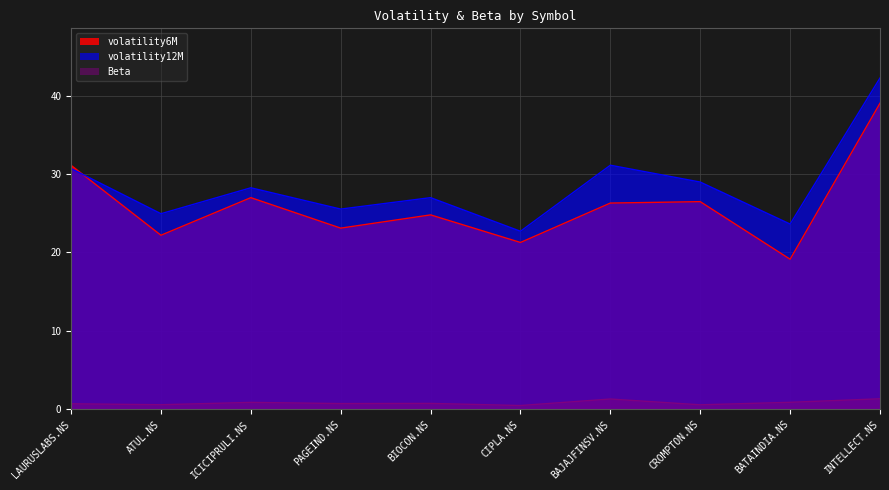

Which category has the highest value in the Beta series?

INTELLECT.NS